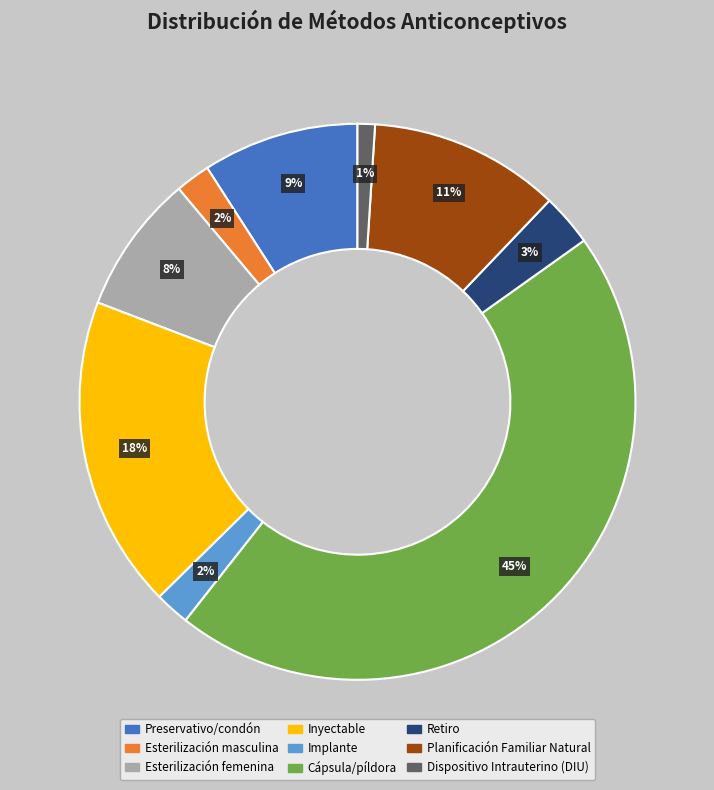

Is there a majority slice in this chart?

No